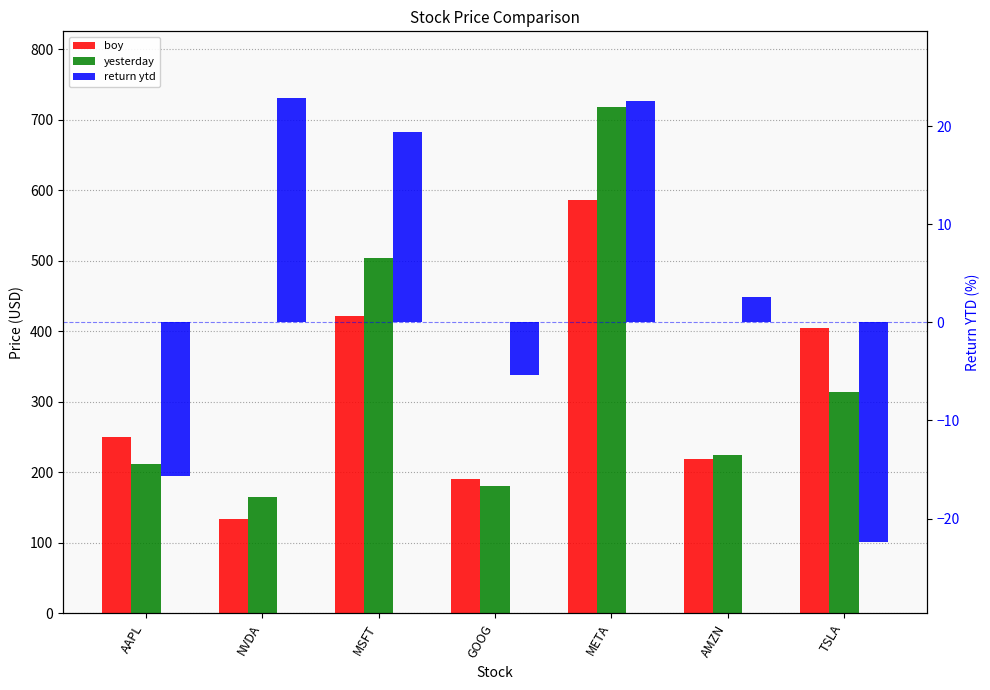

At TSLA, list the series in order from smallest to largest.

return ytd, yesterday, boy